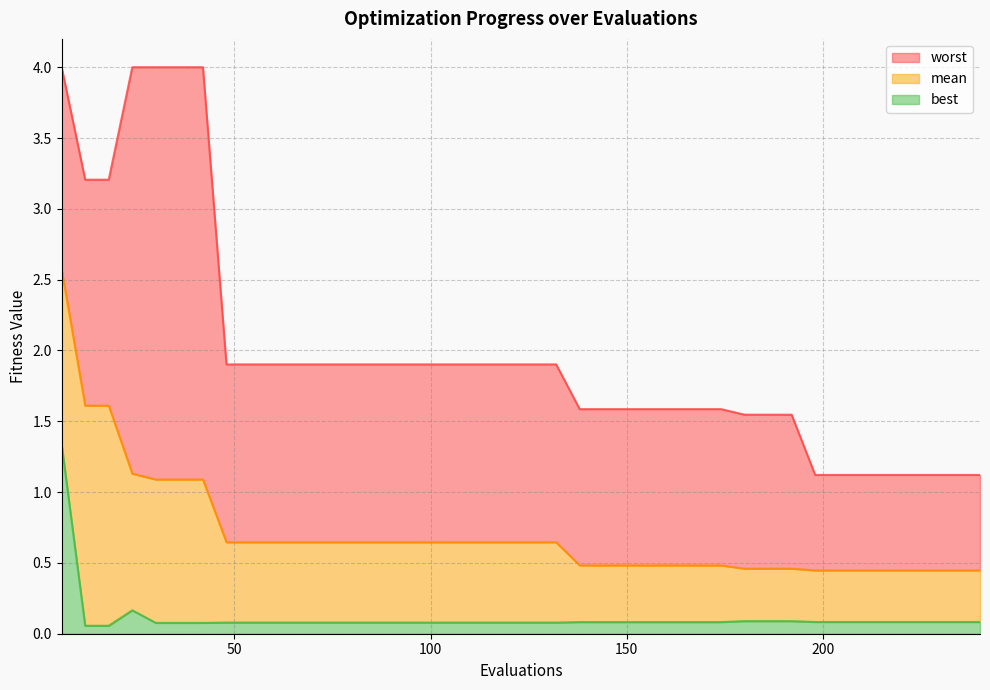

What are all the series names shown in the legend?

worst, mean, best